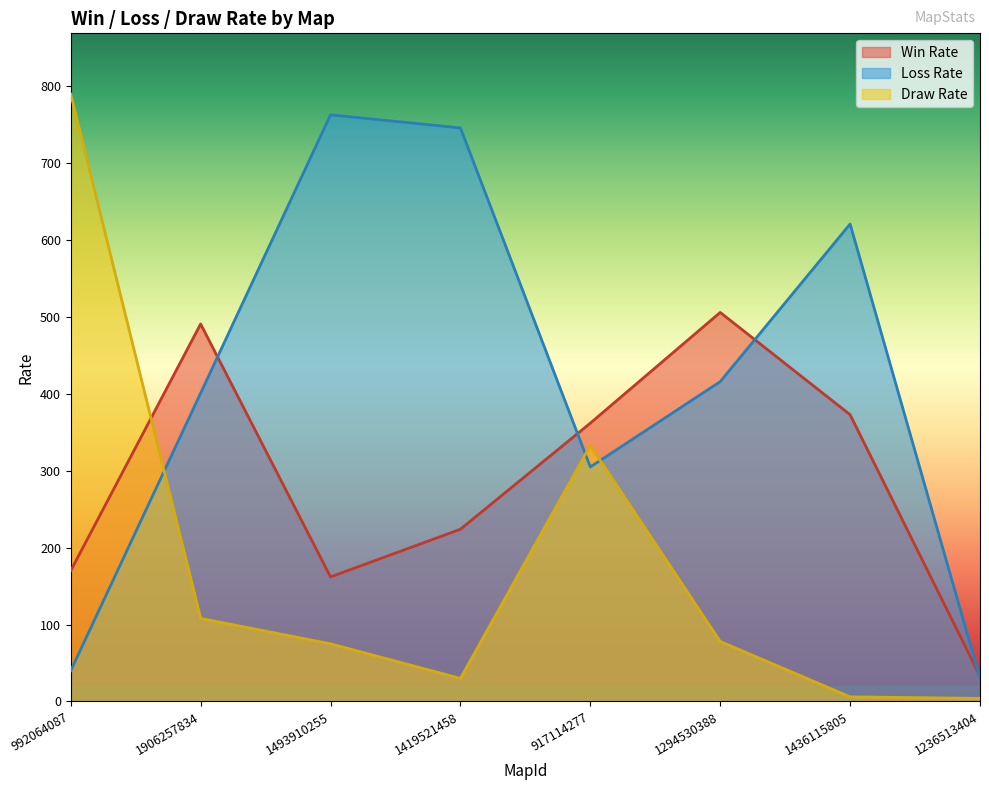

Is it true that Draw Rate equals 4 at 1236513404?

True